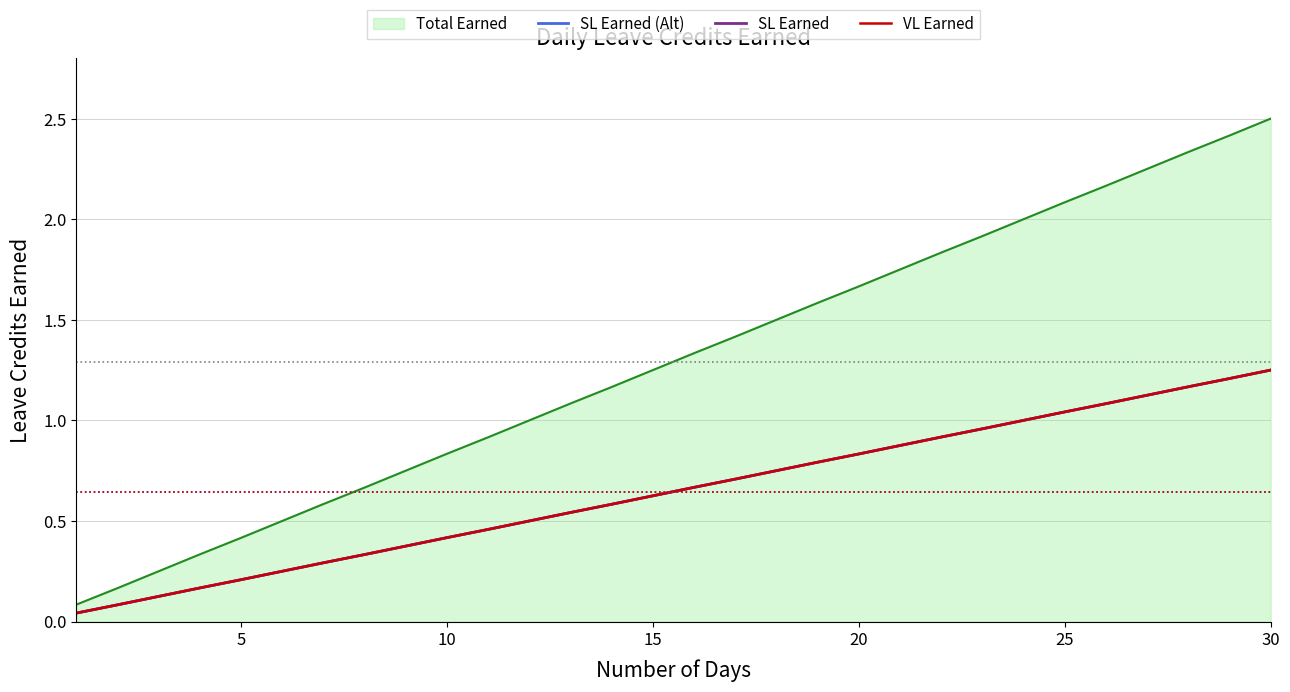

Does the chart display data point markers on the line(s)?

No